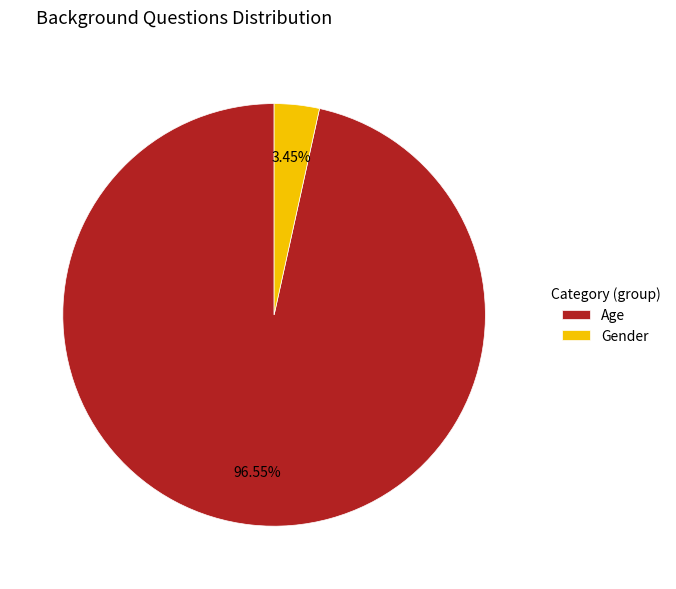

Which has a higher value, Gender or Age?

Age